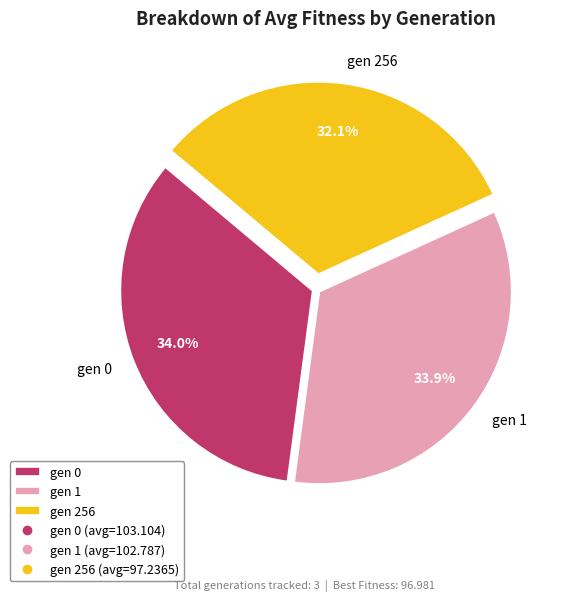

To the nearest percent, what is the average slice percentage?

33%